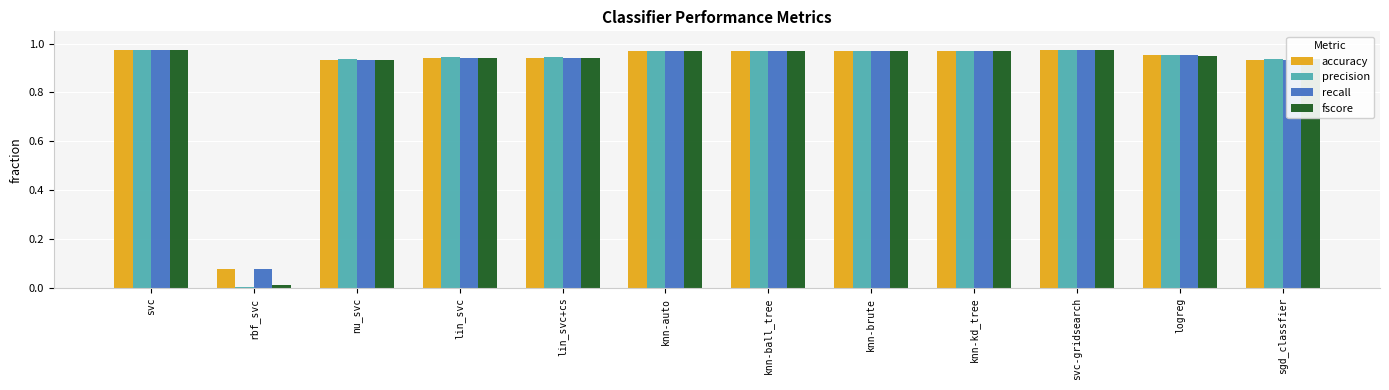

True or false: fscore has a value of 1.5 at knn-auto.

False